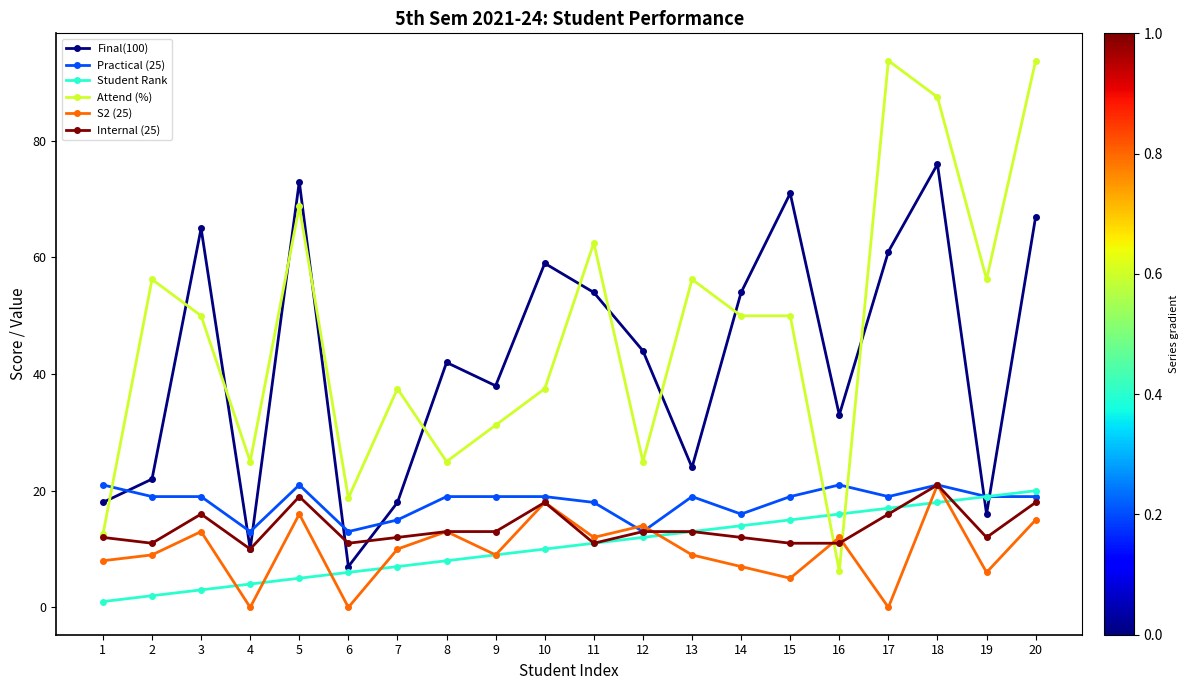

How many intersections are there between S2 (25) and Attend (%)?

2